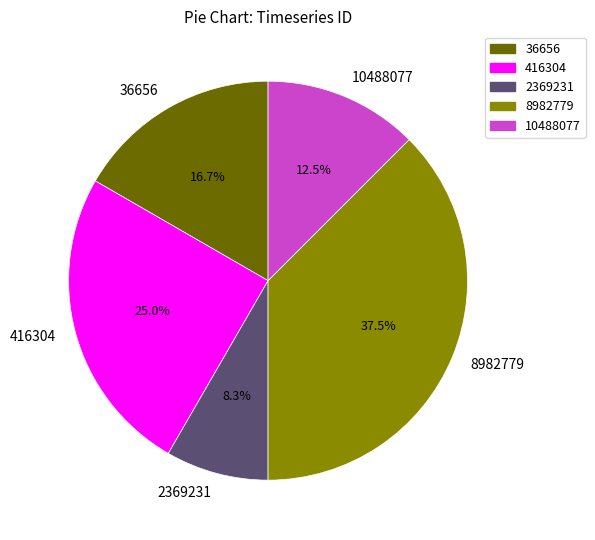

Does 36656 represent more than half of the total?

No